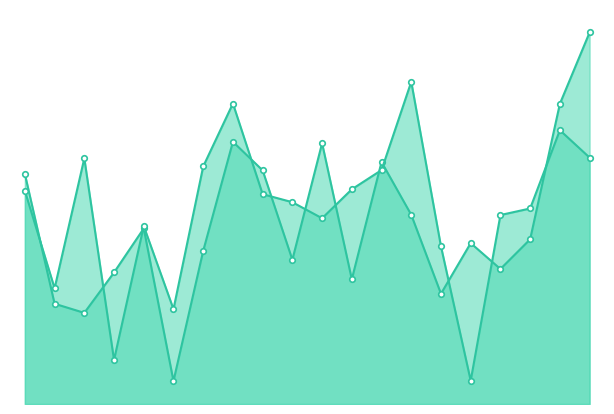

How many intersections are there between ay_top and ay_bot?

12